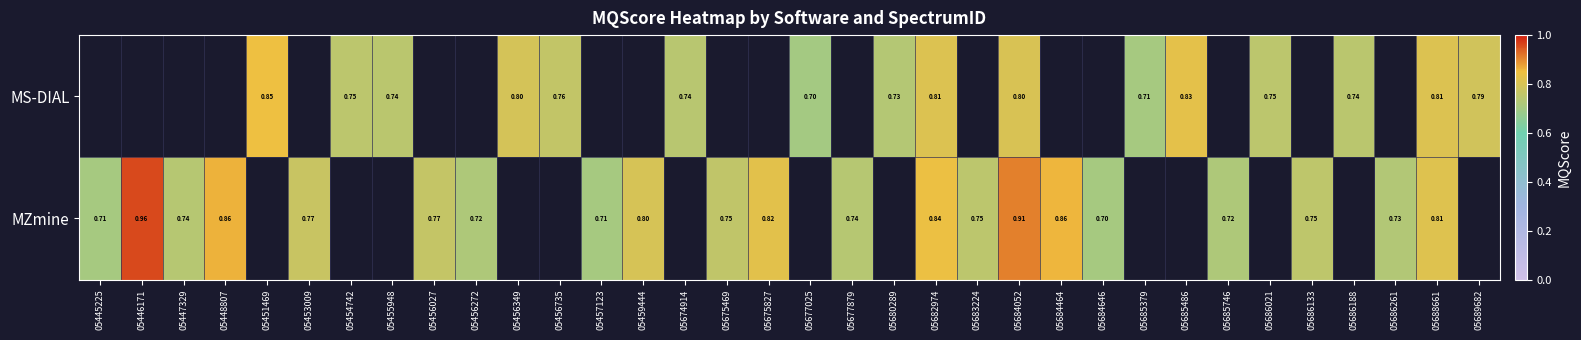

What is the minimum value for MZmine?

0.7